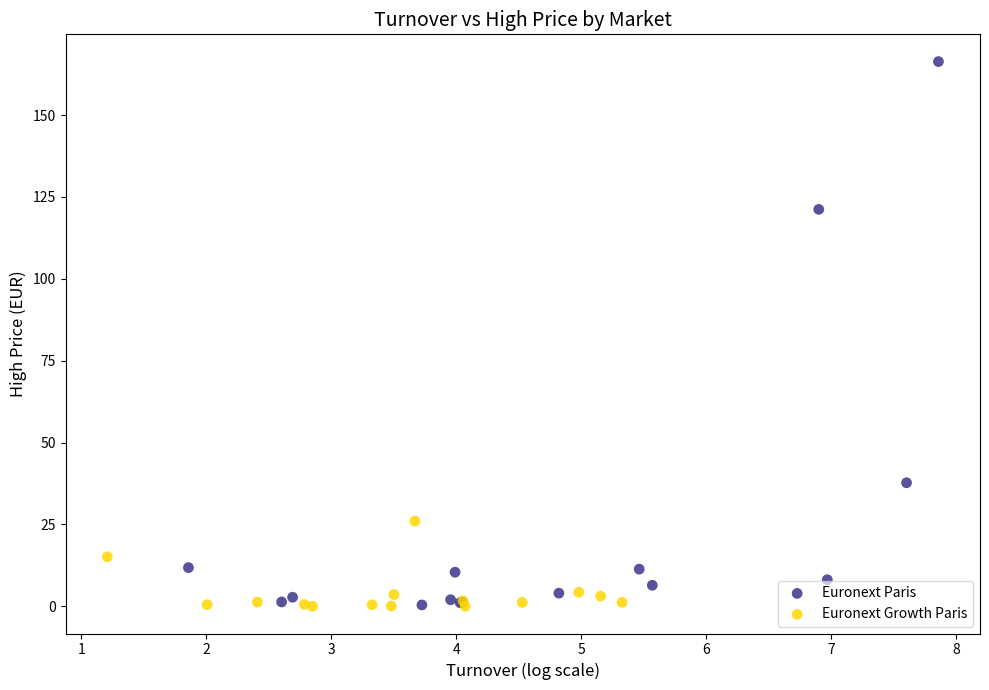

Which series reaches the maximum Y coordinate?

Euronext Paris